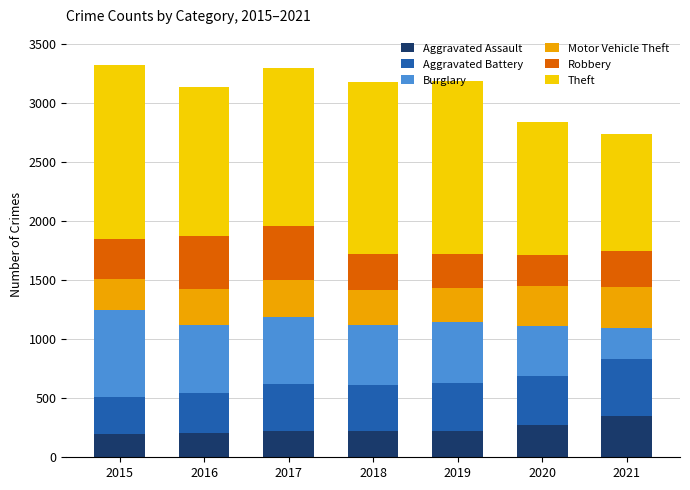

The value of Aggravated Assault at 2017 is 224. True or false?

True